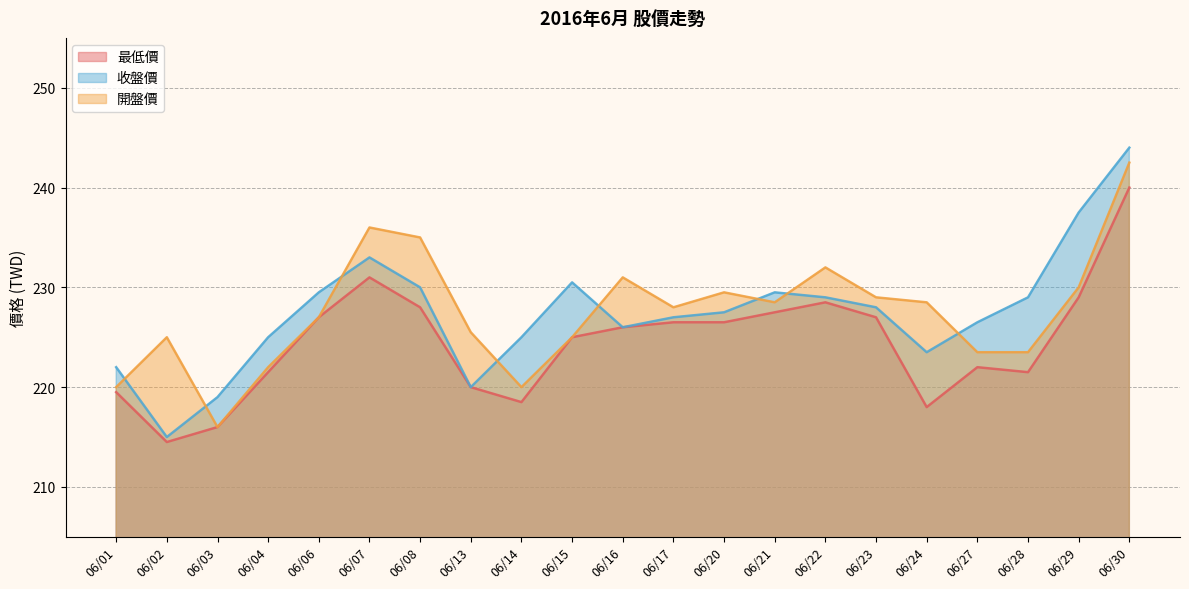

True or false: 最低價 and 收盤價 intersect in this chart.

False